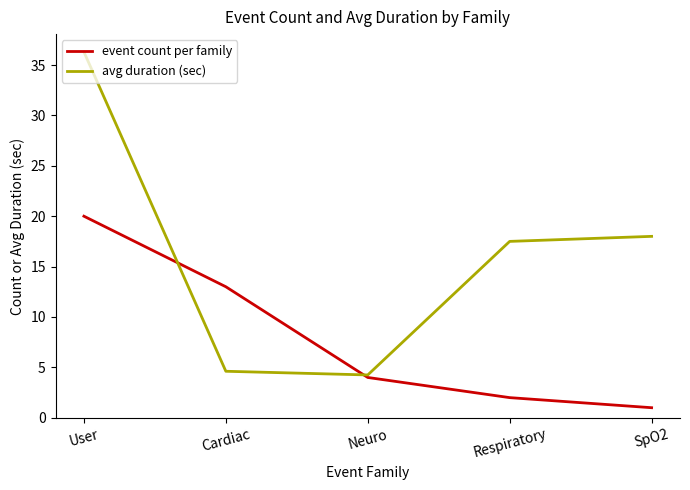

Which series has the widest spread of values?

avg duration (sec)